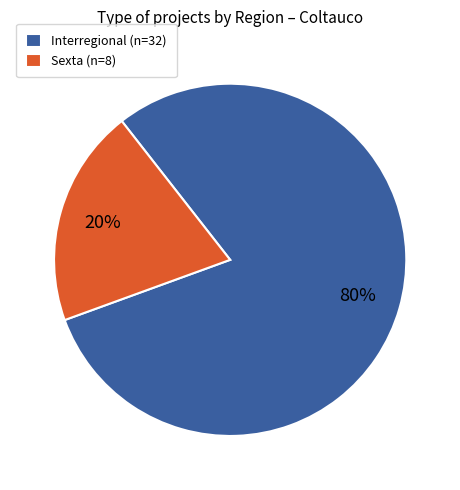

To the nearest percent, what is the average slice percentage?

50%